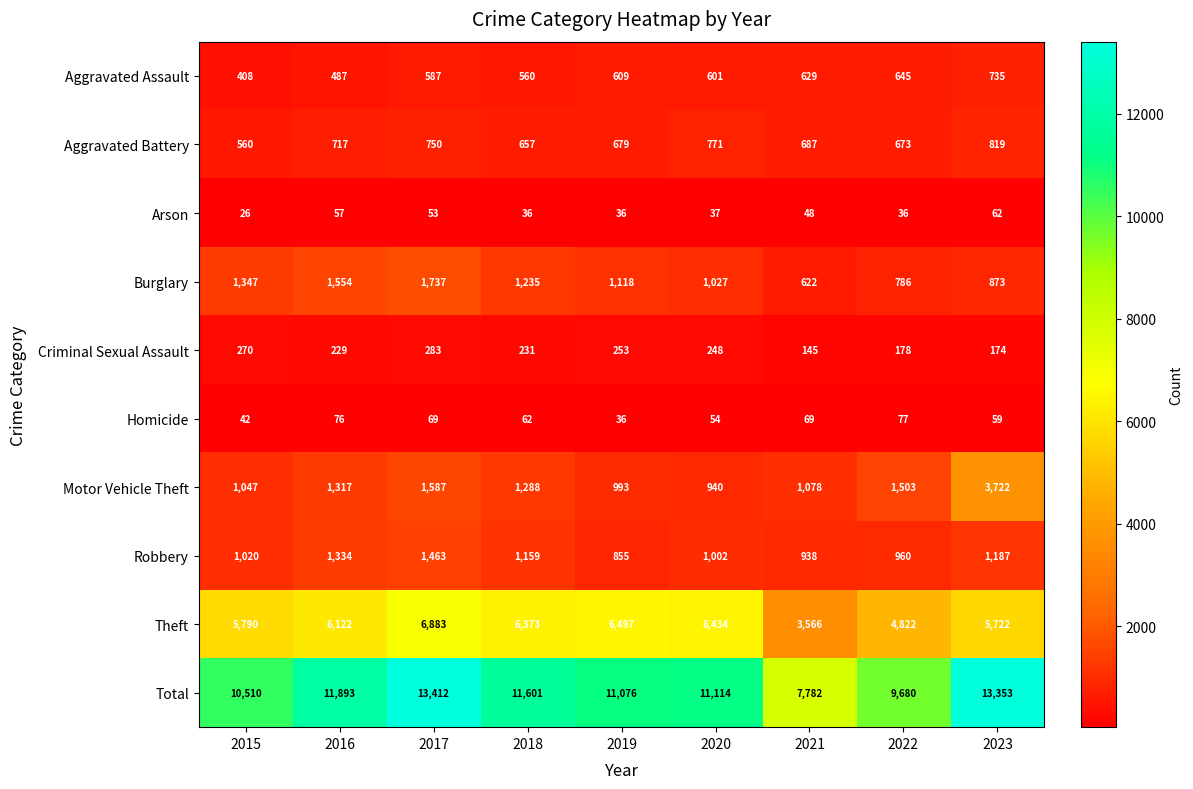

The Aggravated Assault series shows 396 at 2017. True or false?

False